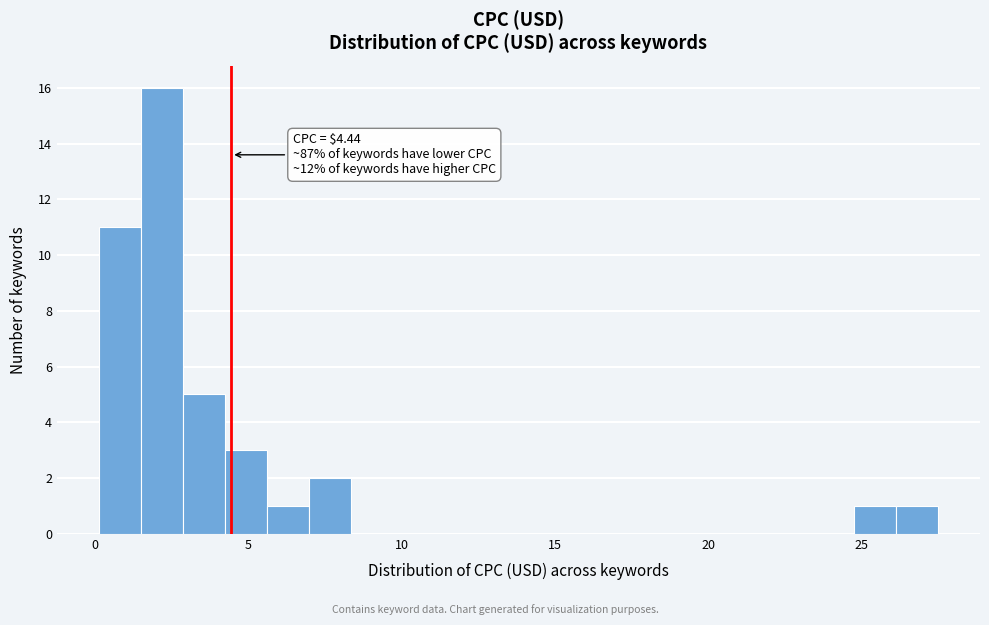

Around what value on the x-axis is the tallest bar? Give the approximate position of its centre, as read against the axis.

2.0